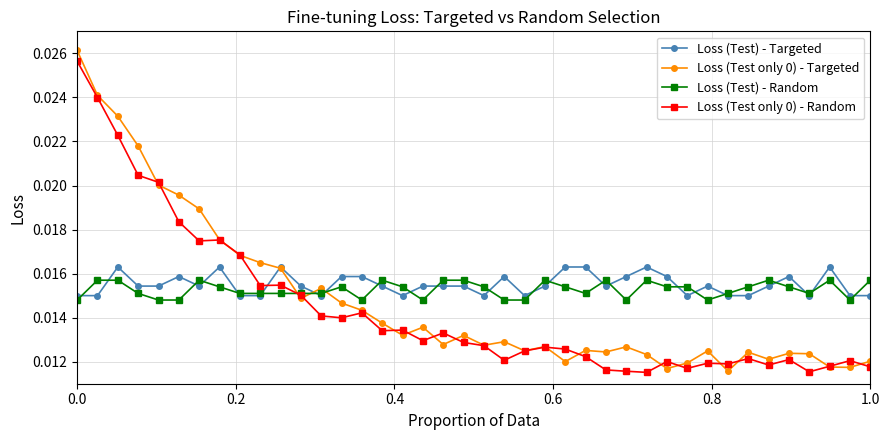

How many times do Loss (Test only 0) - Random and Loss (Test) - Targeted cross each other?

1